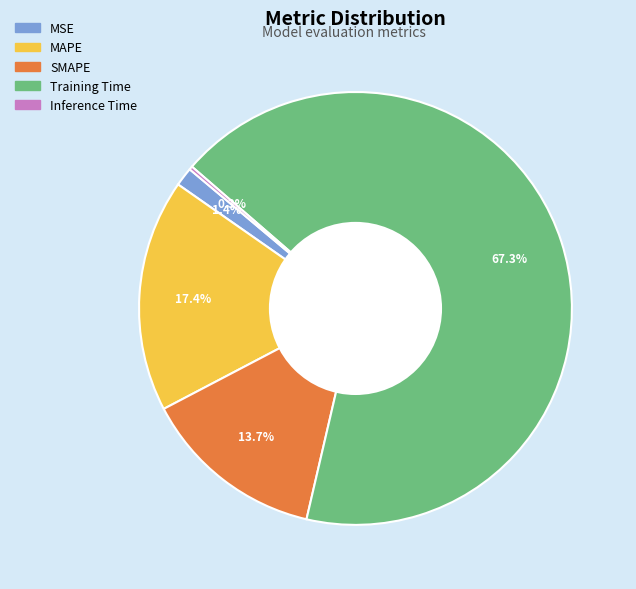

To the nearest percent, what percentage of the pie is MSE?

1%